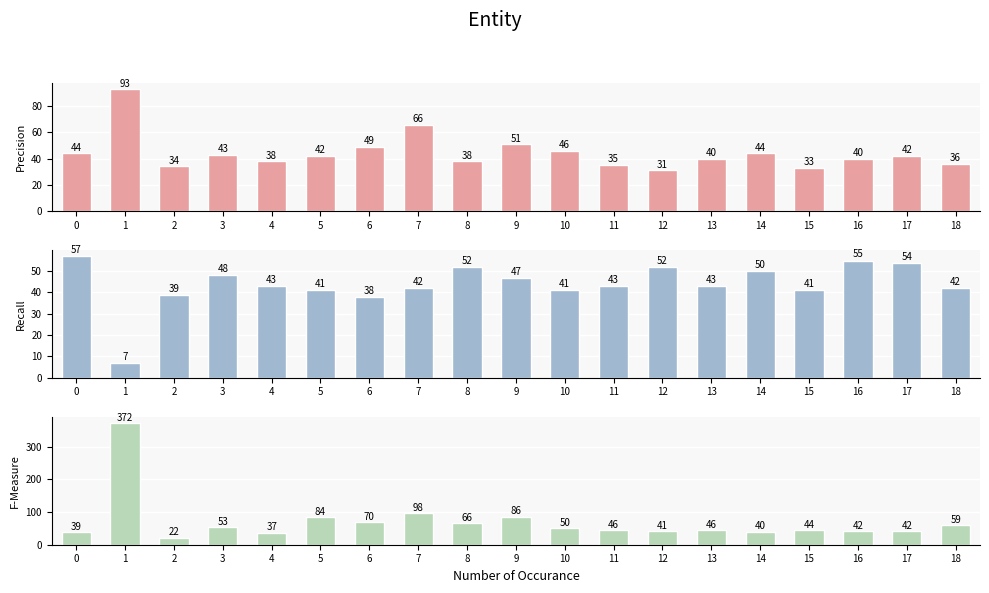

What is the difference between the maximum and minimum values in the F-Measure series?

350